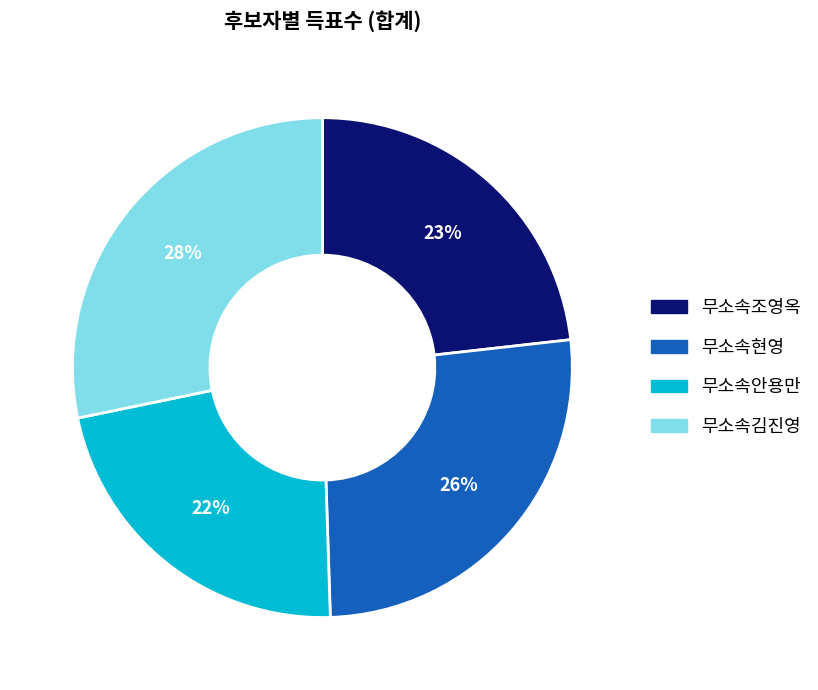

How many slices are in this pie chart?

4